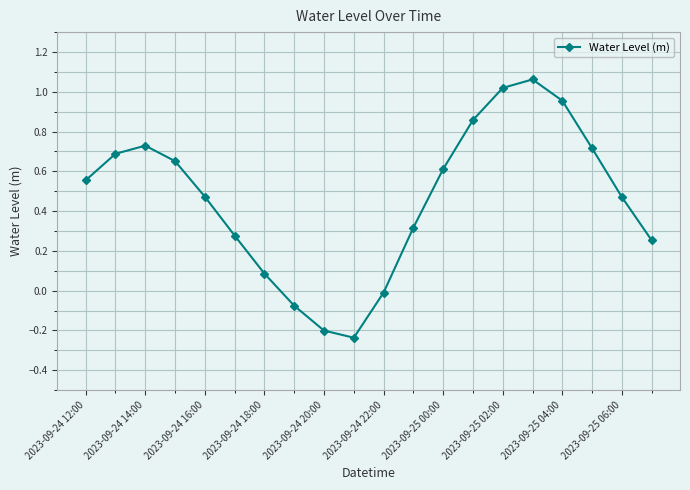

How many values are below zero?

4